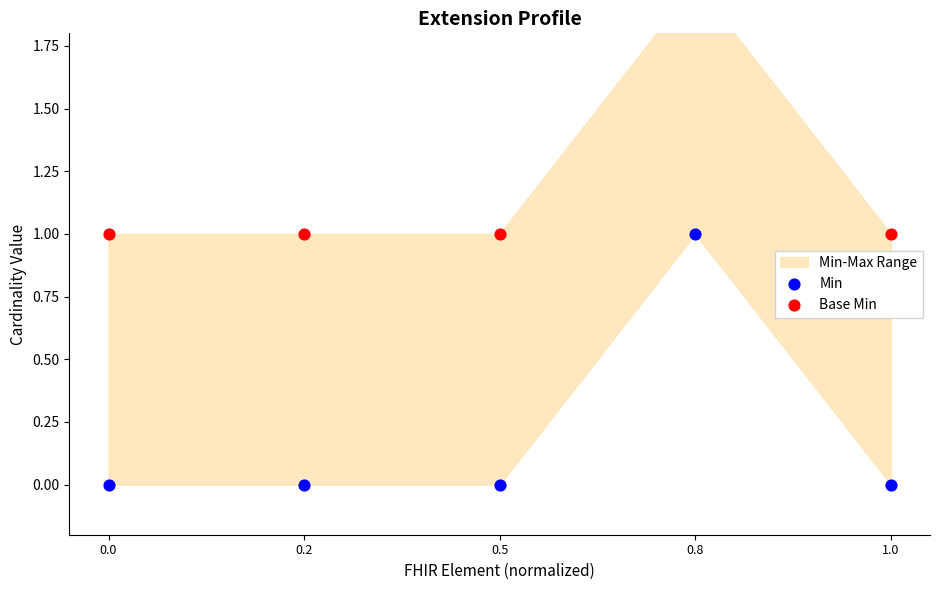

Which series reaches the minimum Y coordinate?

Min